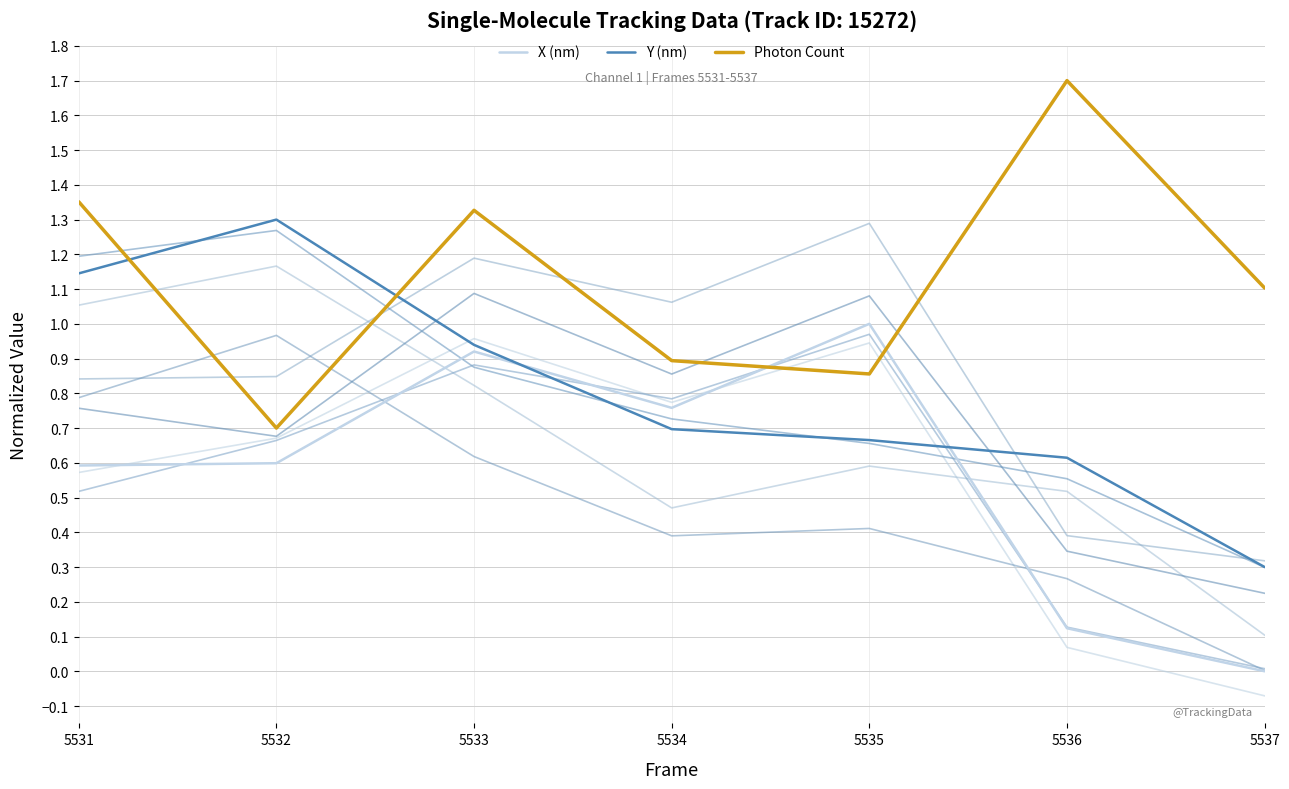

Does the chart display data point markers on the line(s)?

No